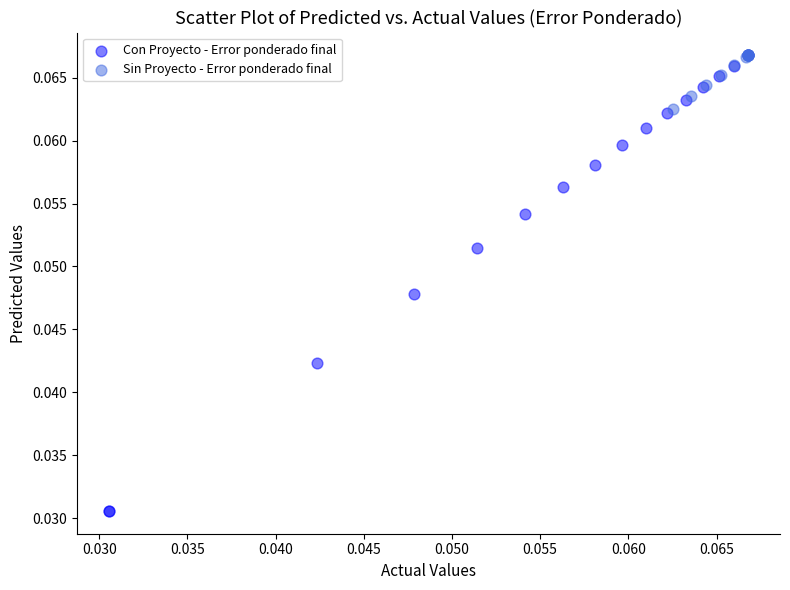

Which series reaches the minimum Y coordinate?

Con Proyecto - Error ponderado final